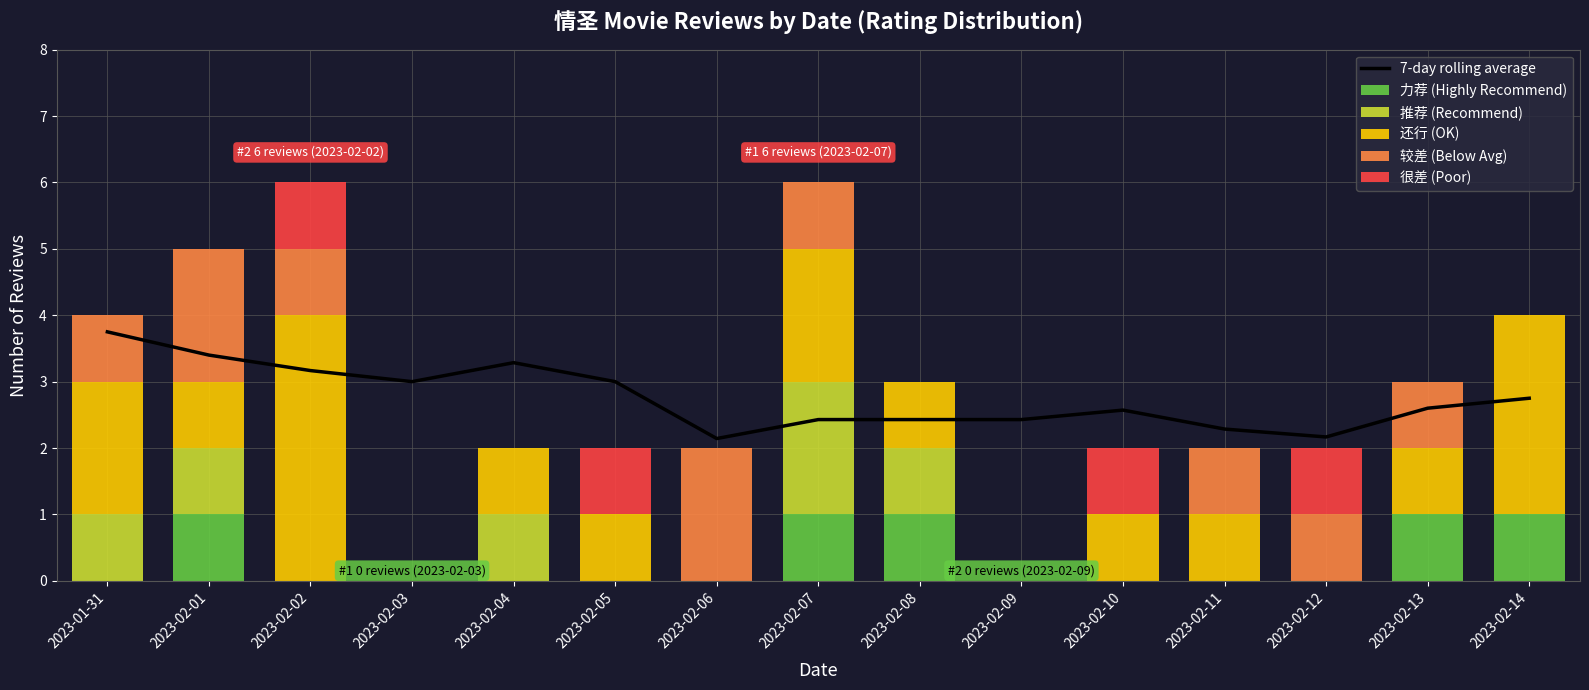

What is the sum of the 很差 (Poor) values at 2023-02-10 and 2023-02-09?

1.0